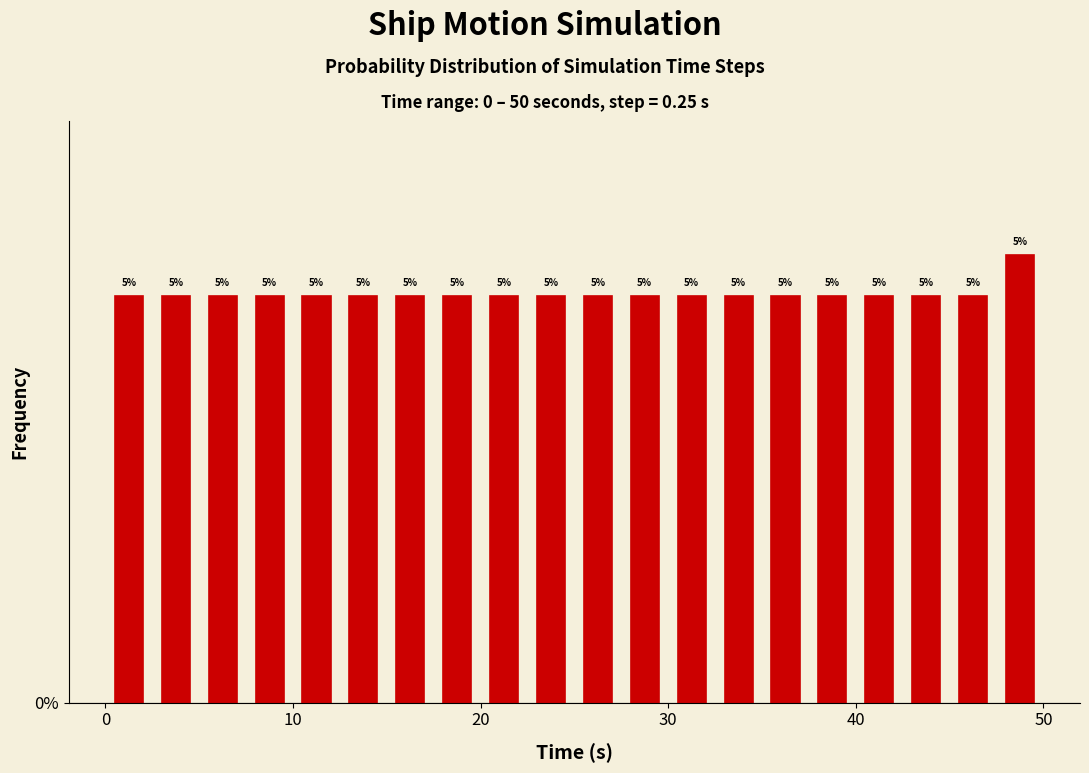

Around what value on the x-axis is the tallest bar? Give the approximate position of its centre, as read against the axis.

49